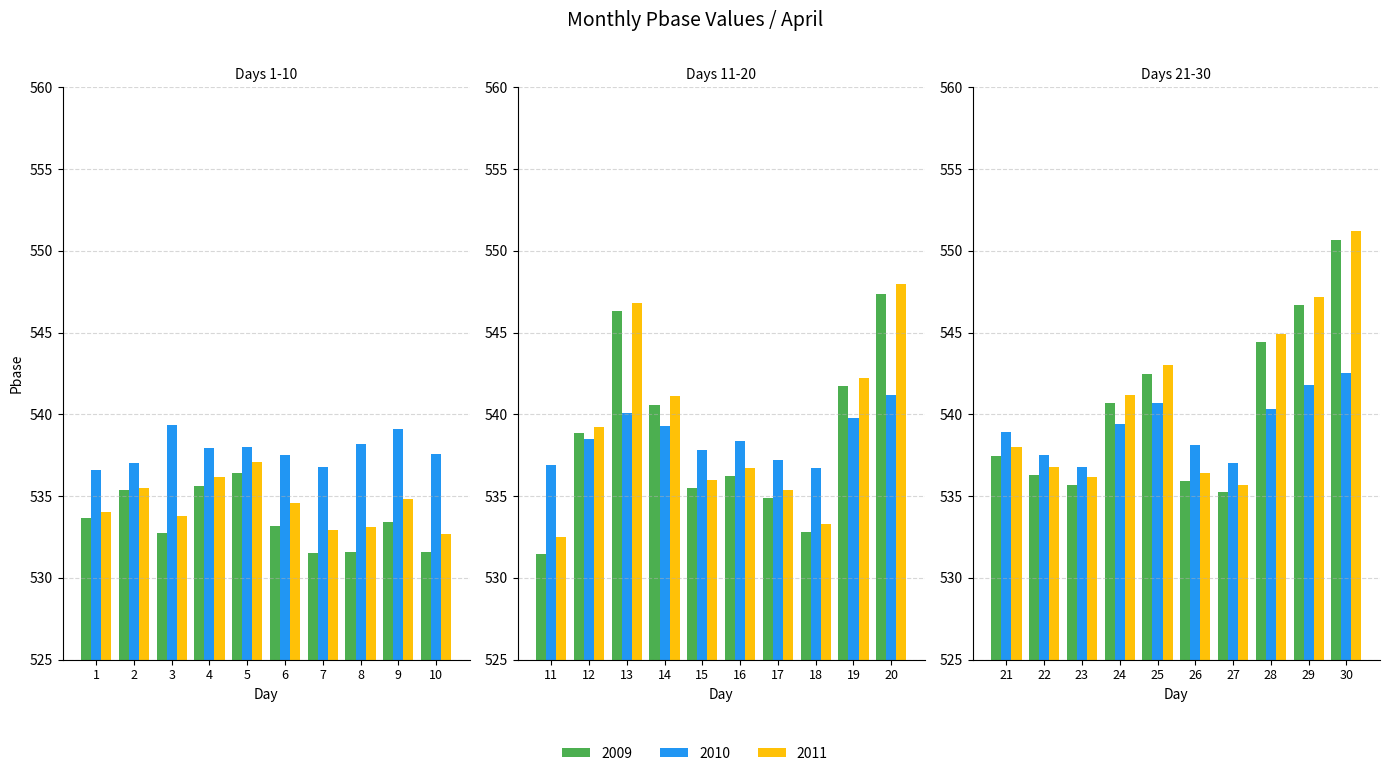

What is the value of the 2009 bar at the 17th from the left?

534.9